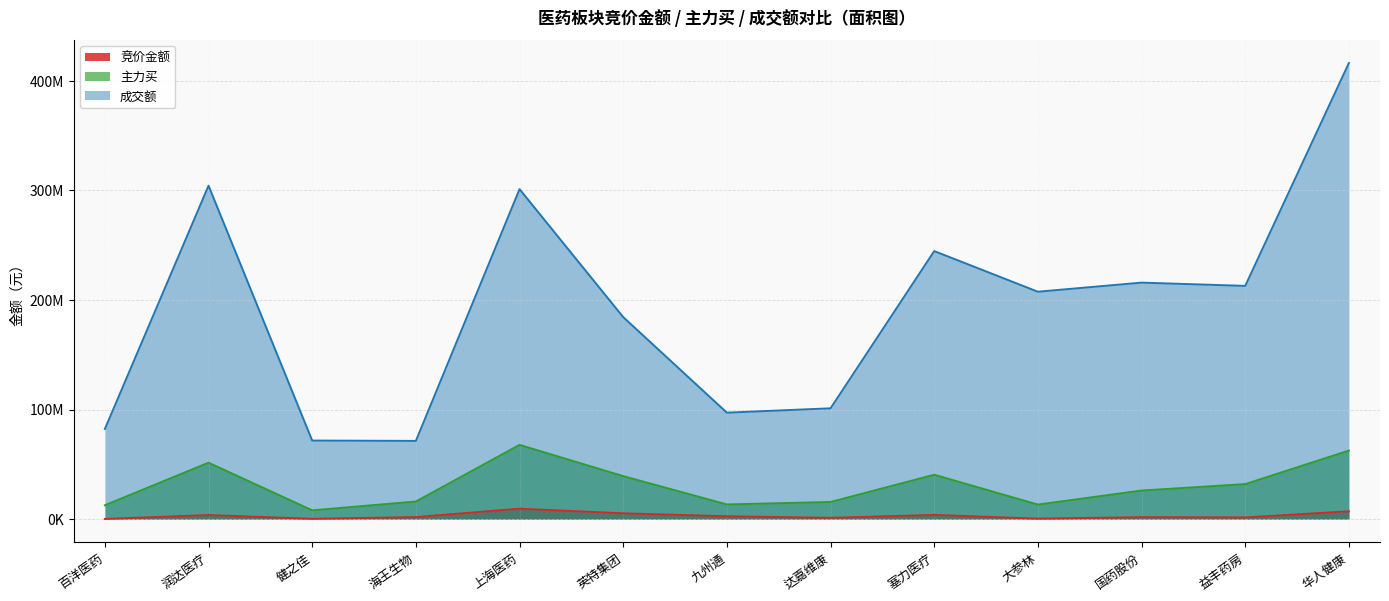

True or false: 成交额 and 主力买 cross at least once.

False